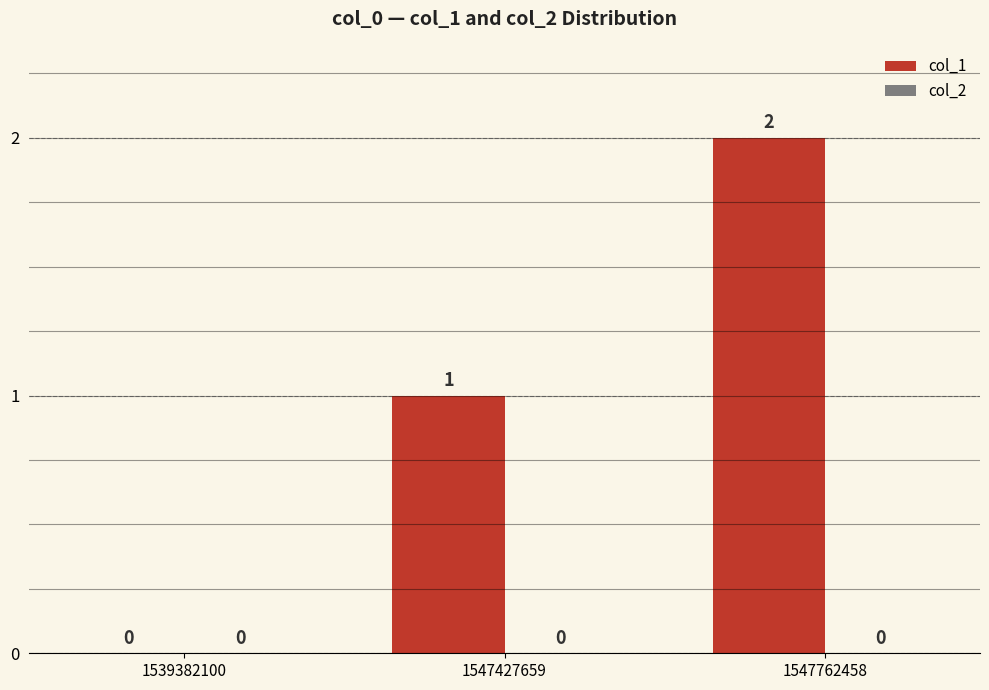

The chart shows a value of 2 at 1547762458. True or false?

True